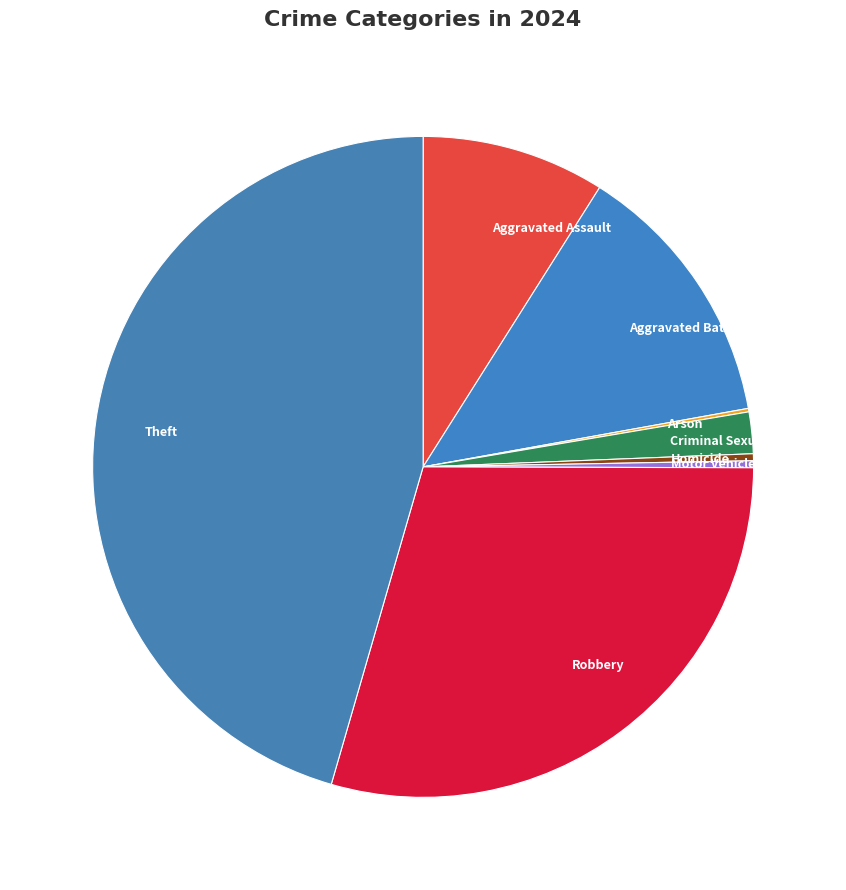

Which has a higher value, Motor Vehicle Theft or Criminal Sexual Assault?

Criminal Sexual Assault